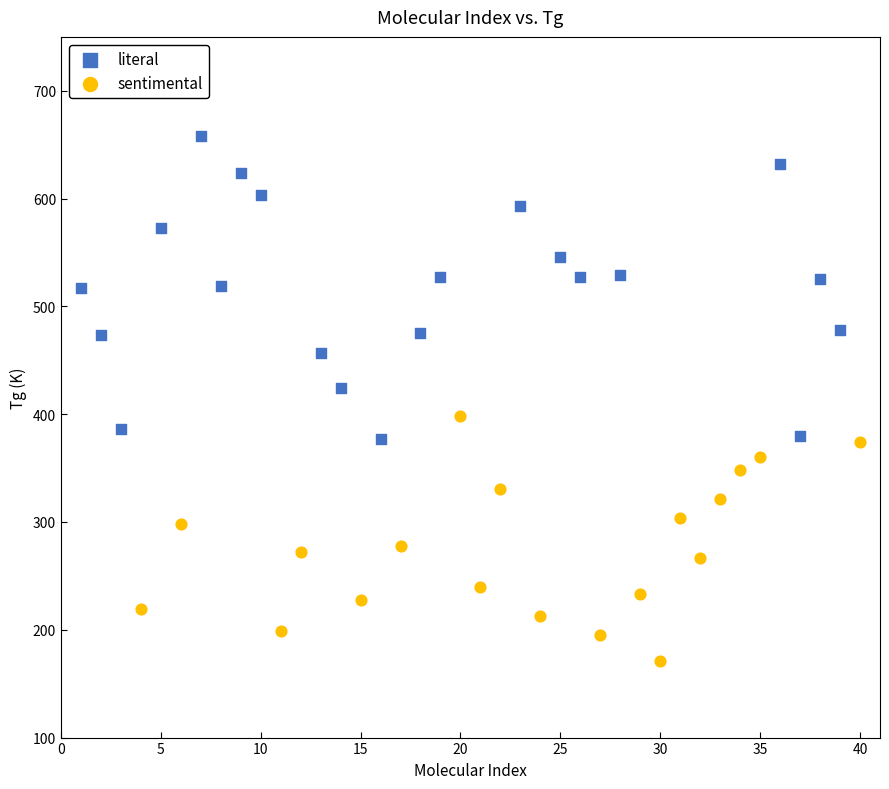

Which series has the widest spread of Y values?

literal